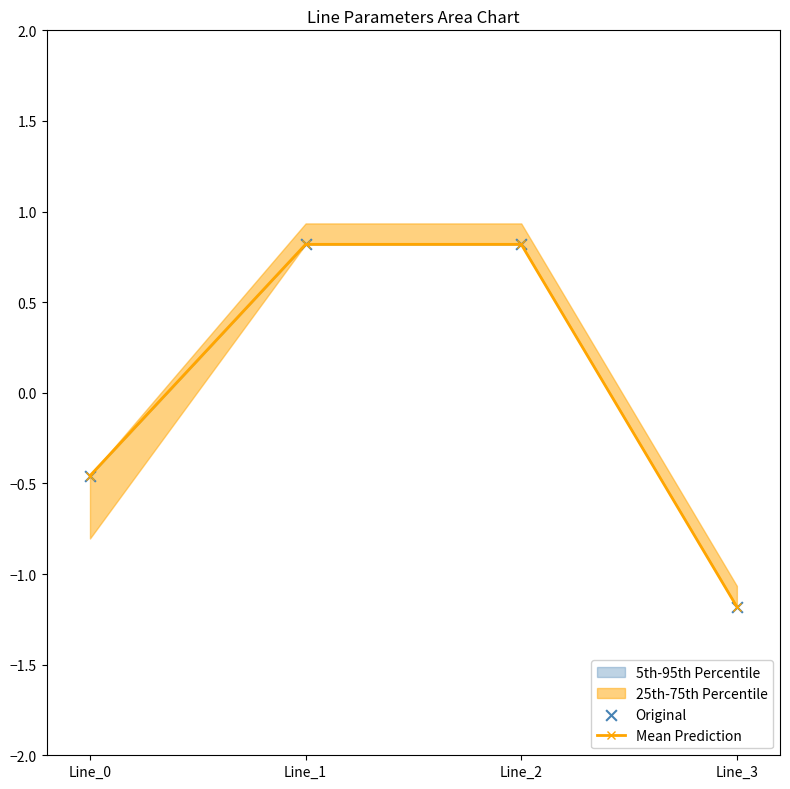

Which series has the widest spread of Y values?

Mean Prediction